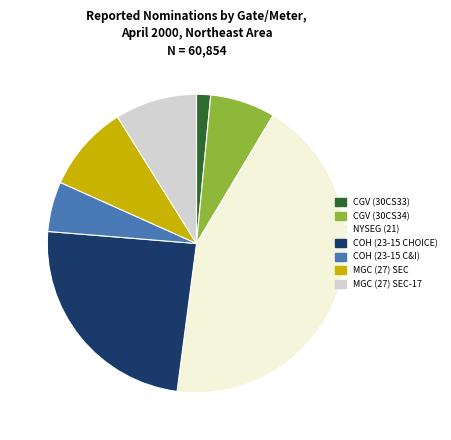

Is there any slice that represents more than half of the pie?

No